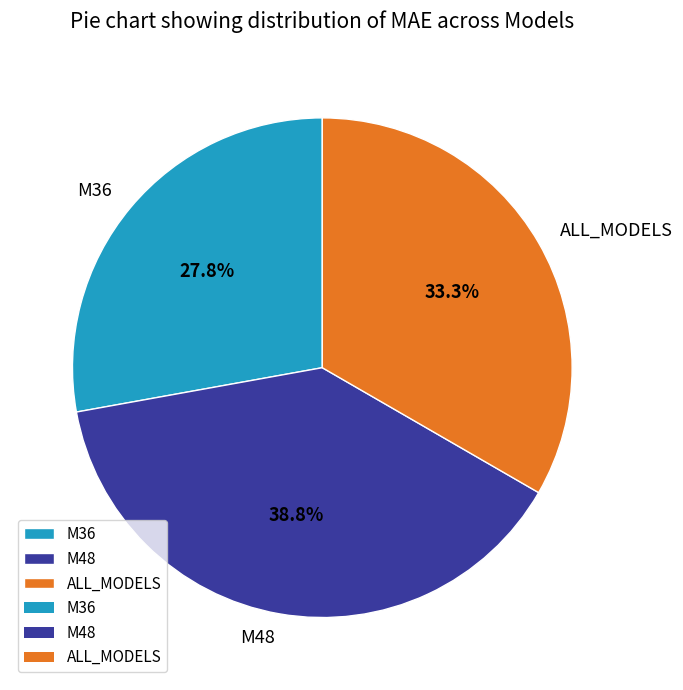

Which category has the biggest portion of the pie?

M48